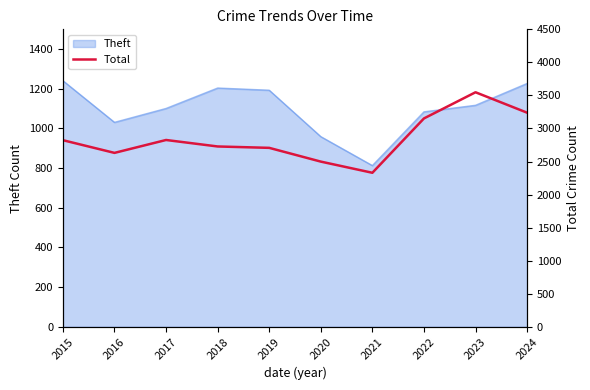

The chart shows a value of 3591 at 2016. True or false?

False